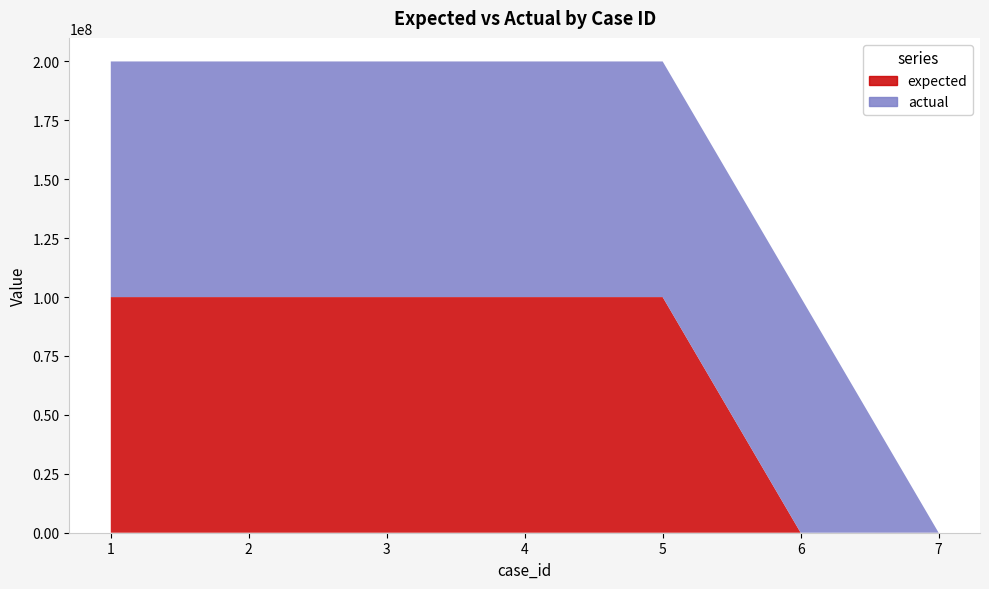

How many categories are shown in the chart?

7